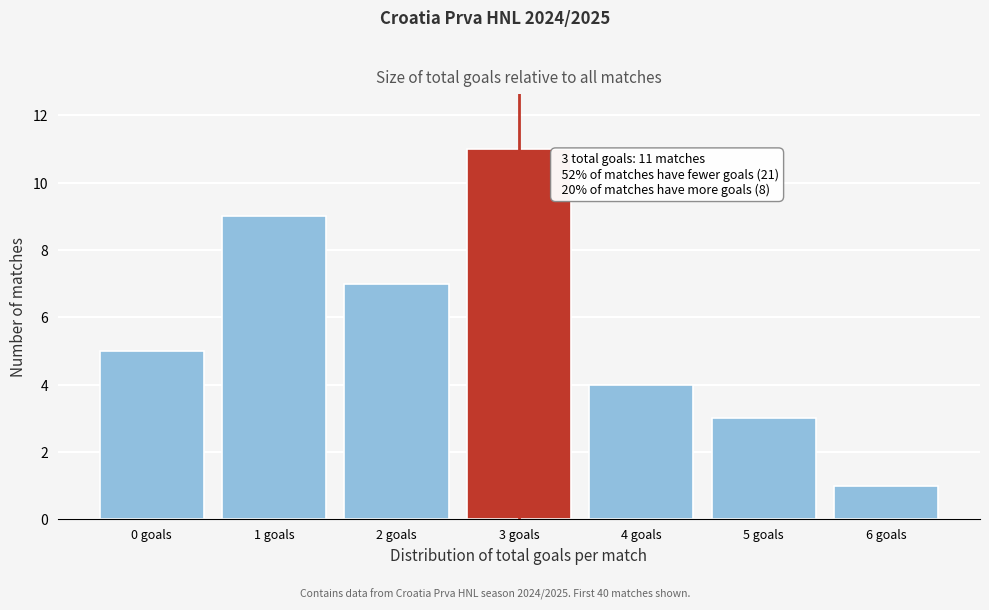

Reading right to left, extract all data points from this chart.

6 goals=1	5 goals=3	4 goals=4	3 goals=11	2 goals=7	1 goals=9	0 goals=5